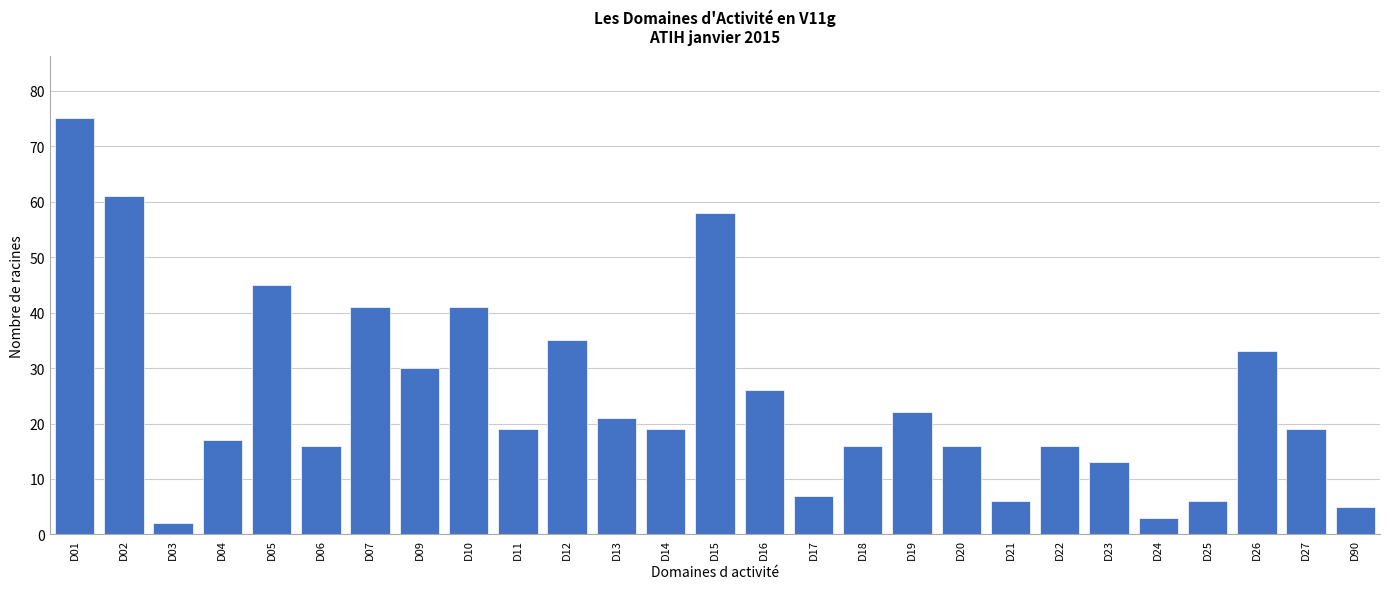

Reading left to right, transcribe all the data shown in this chart.

D01=75	D02=61	D03=2	D04=17	D05=45	D06=16	D07=41	D09=30	D10=41	D11=19	D12=35	D13=21	D14=19	D15=58	D16=26	D17=7	D18=16	D19=22	D20=16	D21=6	D22=16	D23=13	D24=3	D25=6	D26=33	D27=19	D90=5